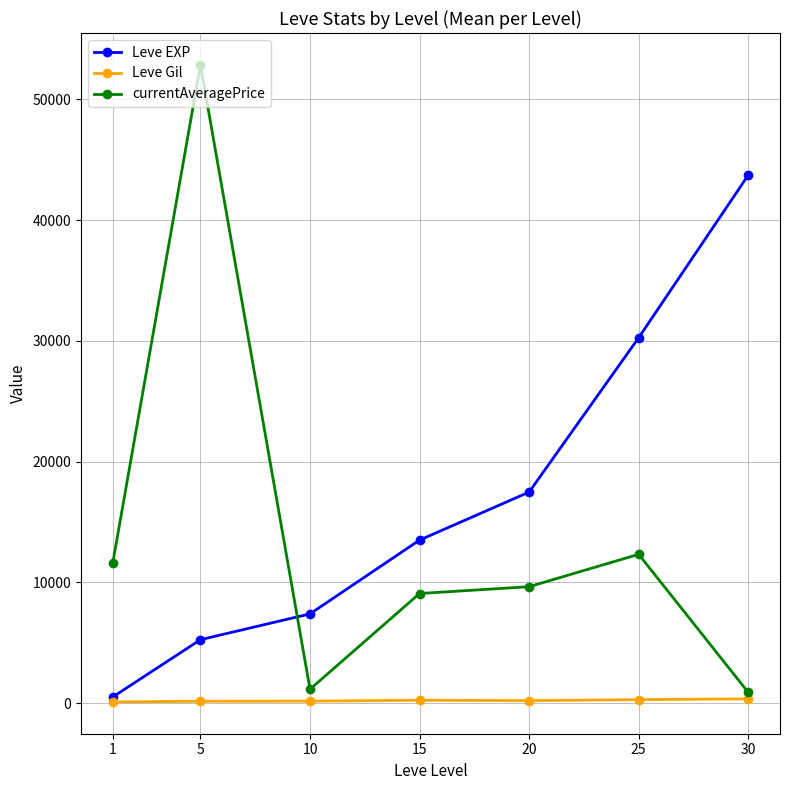

Which category has the highest value in the currentAveragePrice series?

5